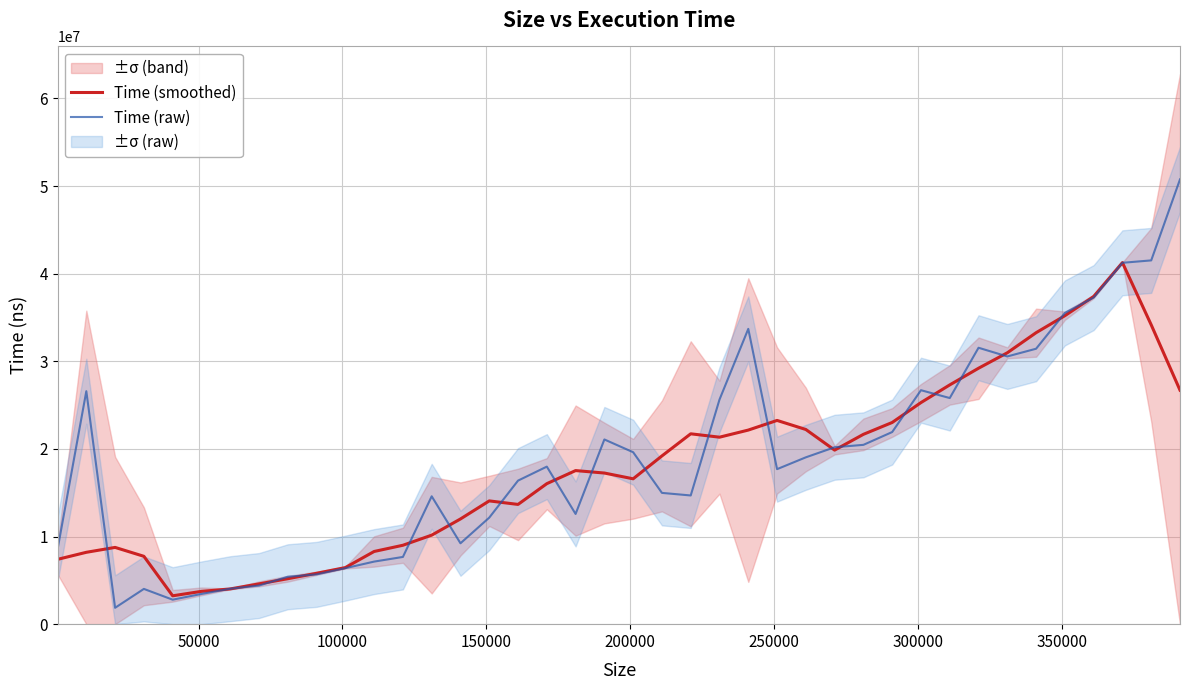

True or false: Time (raw) and Time (smoothed) cross at least once.

True